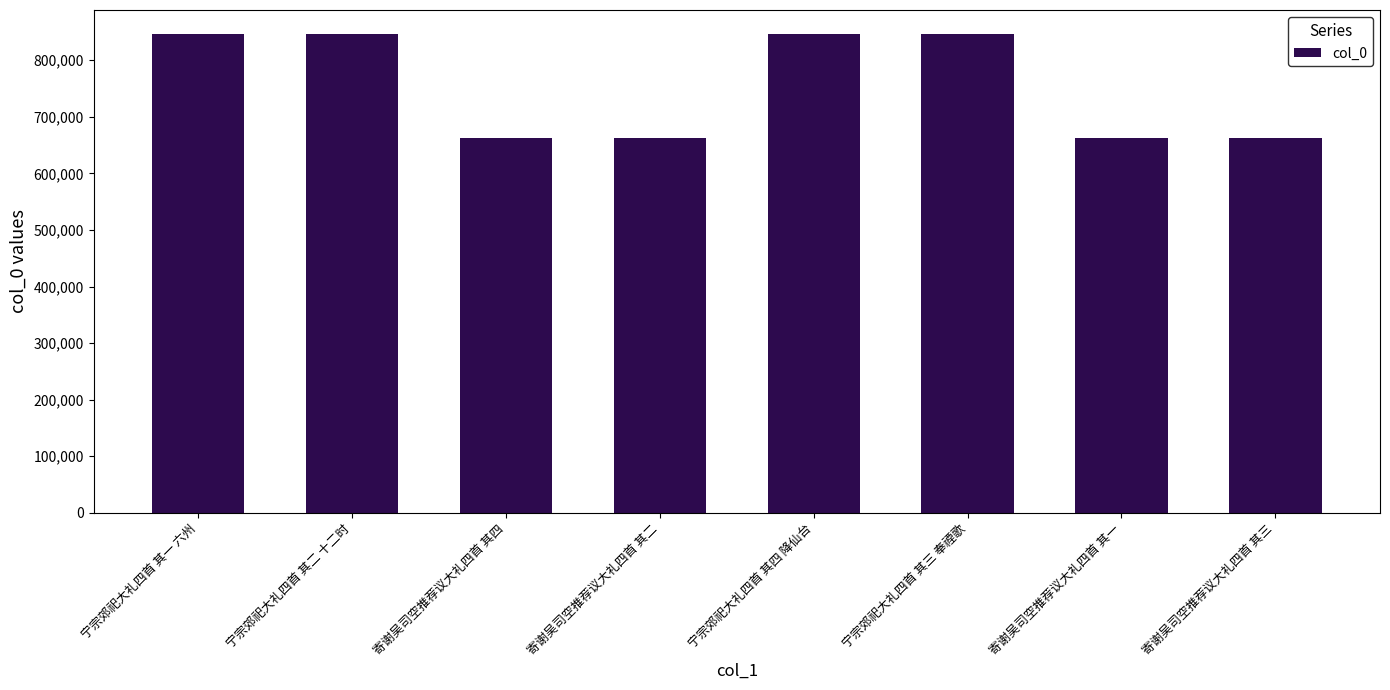

How many series are shown in this chart?

1